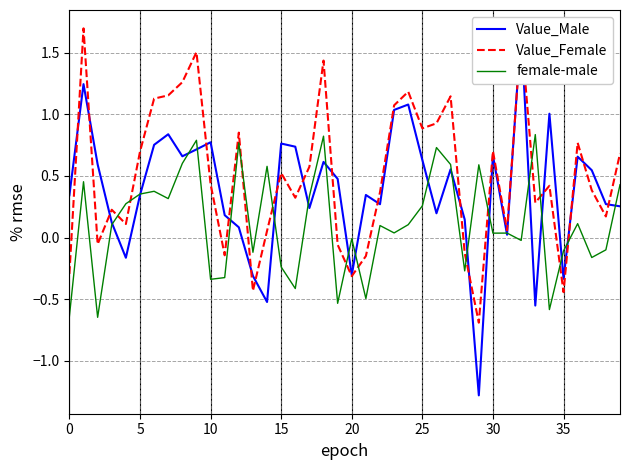

What is the greatest value displayed?

1.7